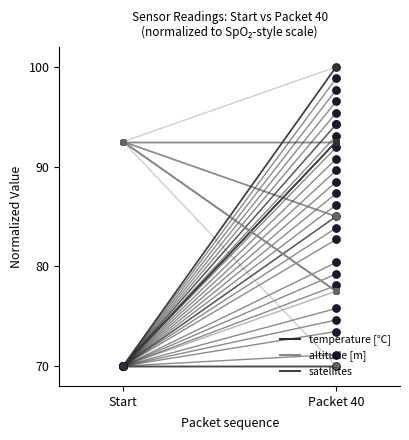

Which series has the largest total across all categories?

temperature